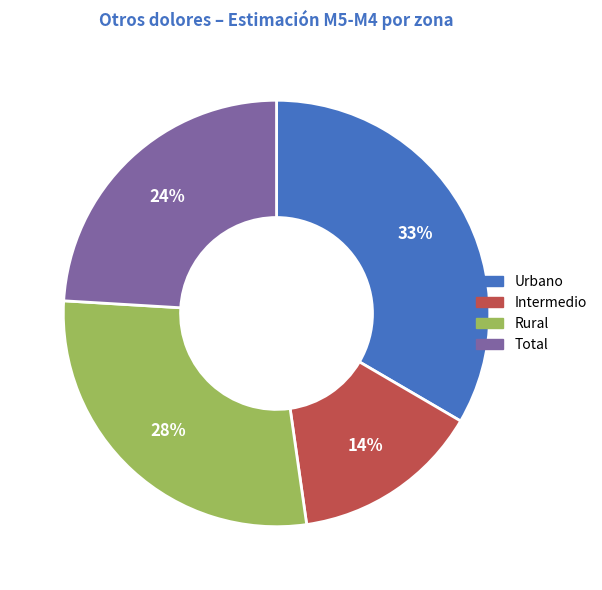

What is the largest slice in the pie chart?

Urbano